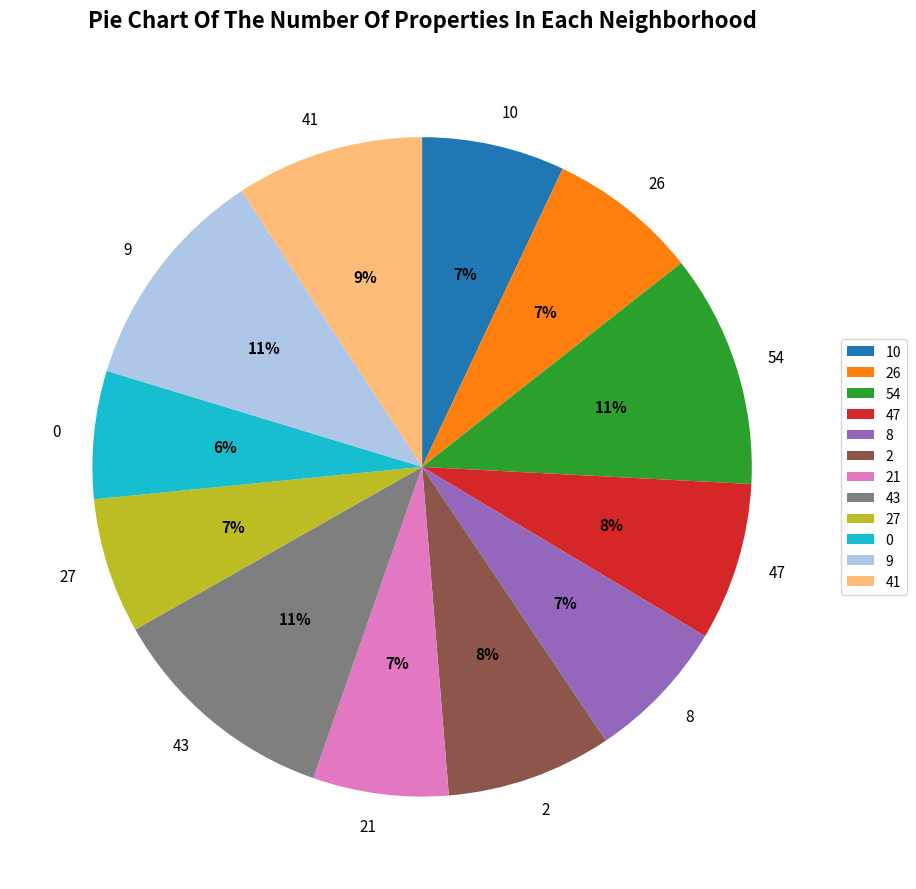

Is there a majority slice in this chart?

No